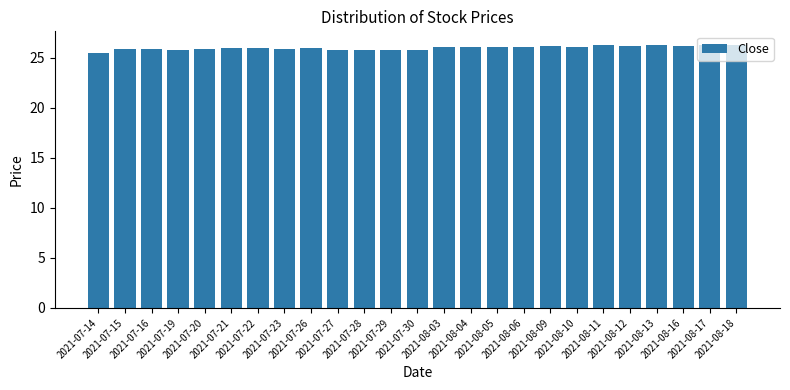

The chart shows a value of 10.0 at 2021-08-03. True or false?

False